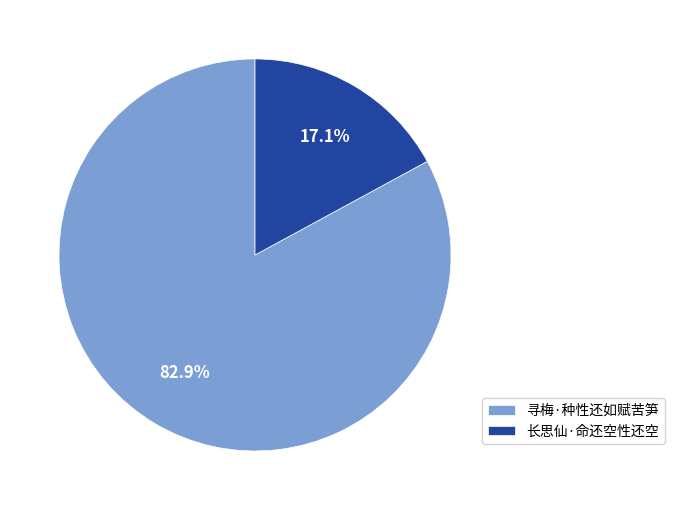

Combined, do 长思仙·命还空性还空 and 寻梅·种性还如赋苦笋 account for over 50%?

Yes